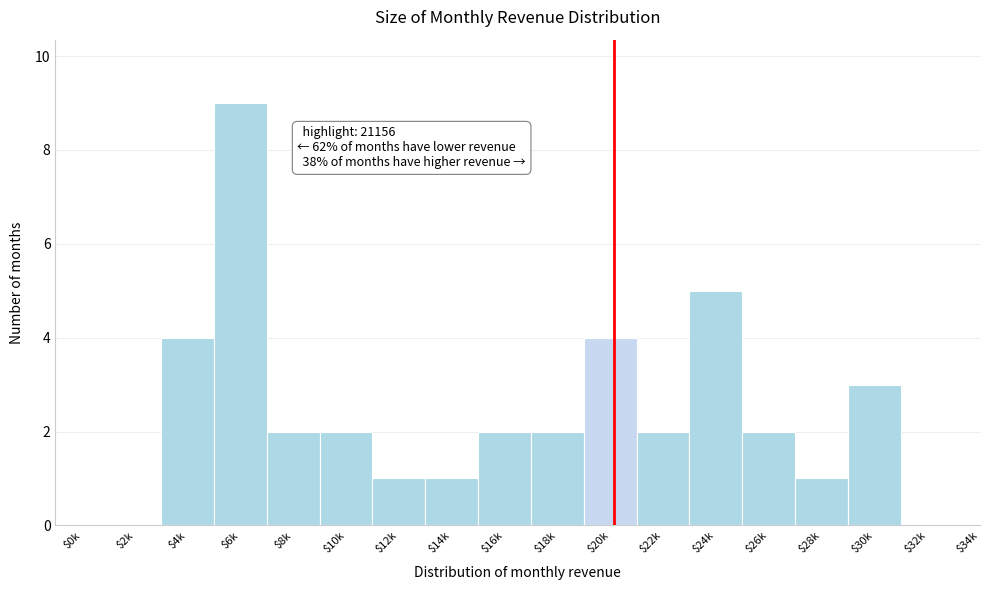

What is the sum of all values?

40